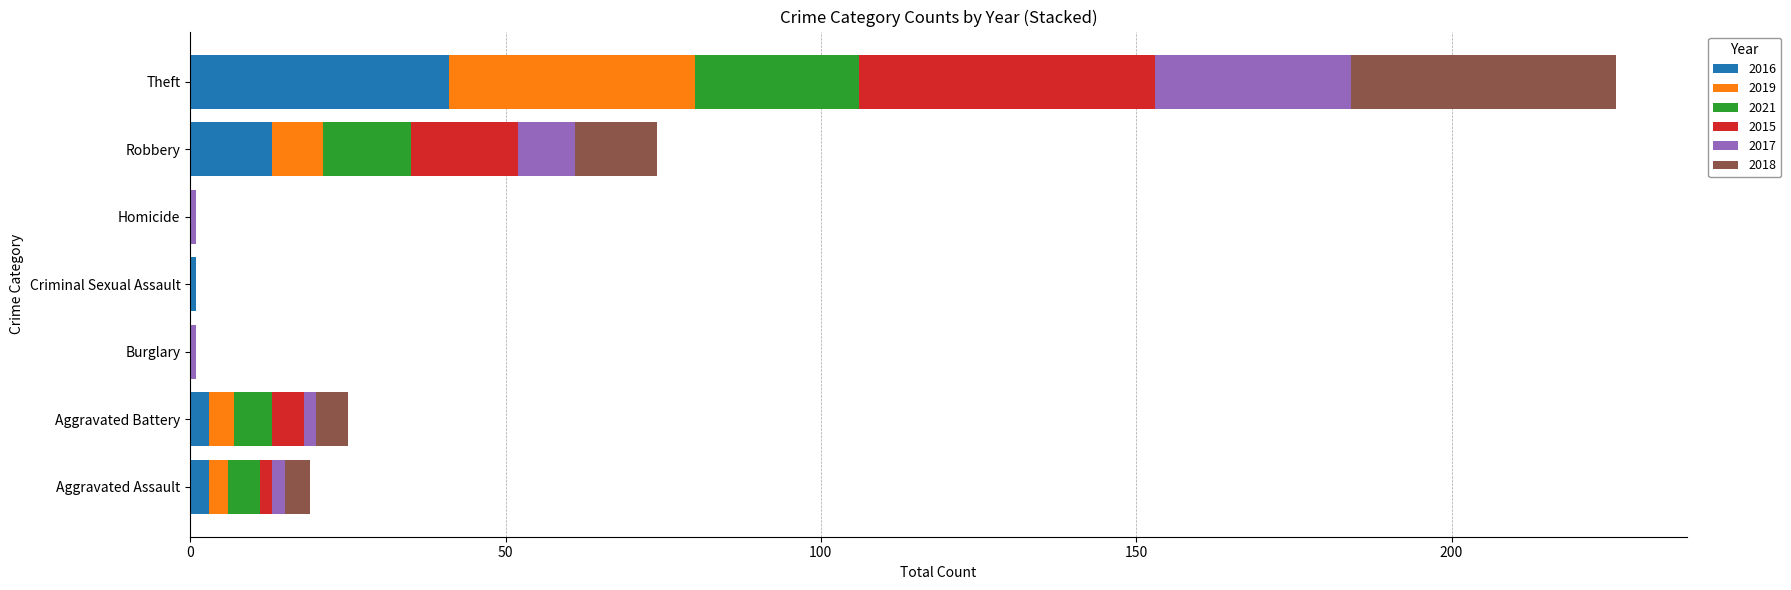

What is the total value across all series at Robbery?

74